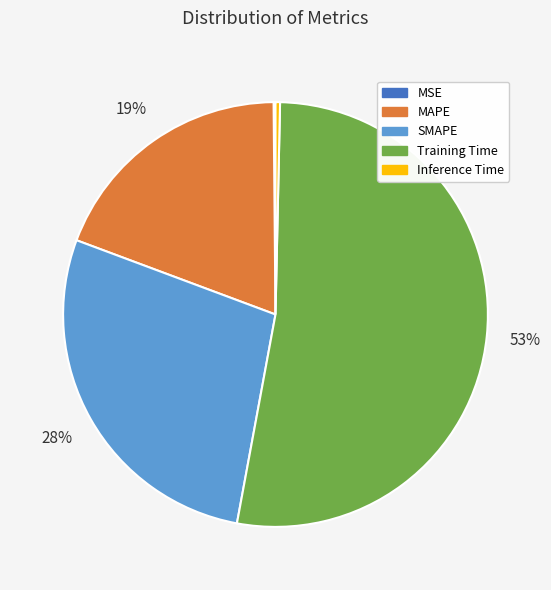

Which has a higher value, MAPE or Inference Time?

MAPE